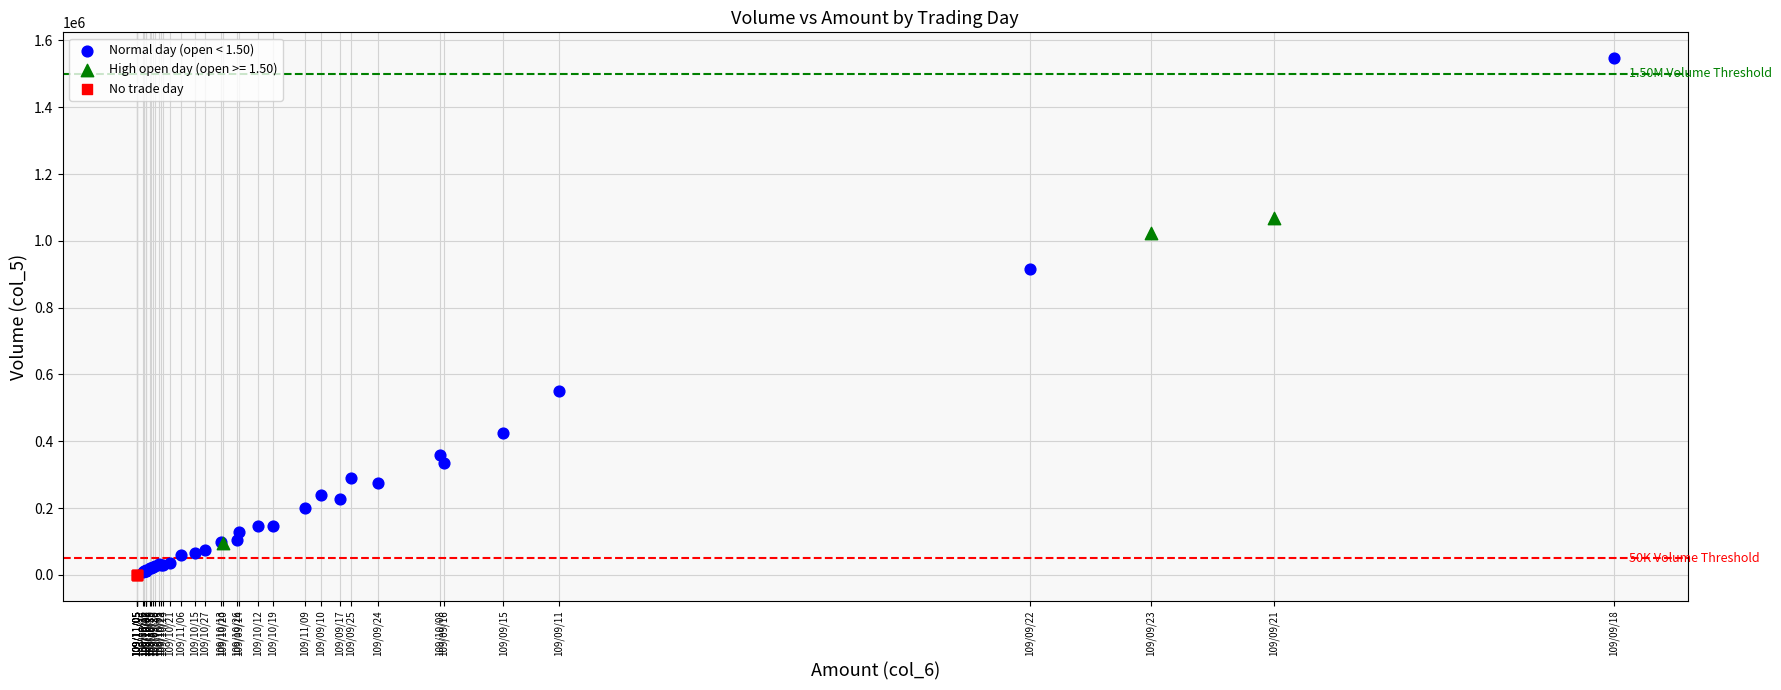

Which series reaches the maximum Y coordinate?

Normal day (open < 1.50)